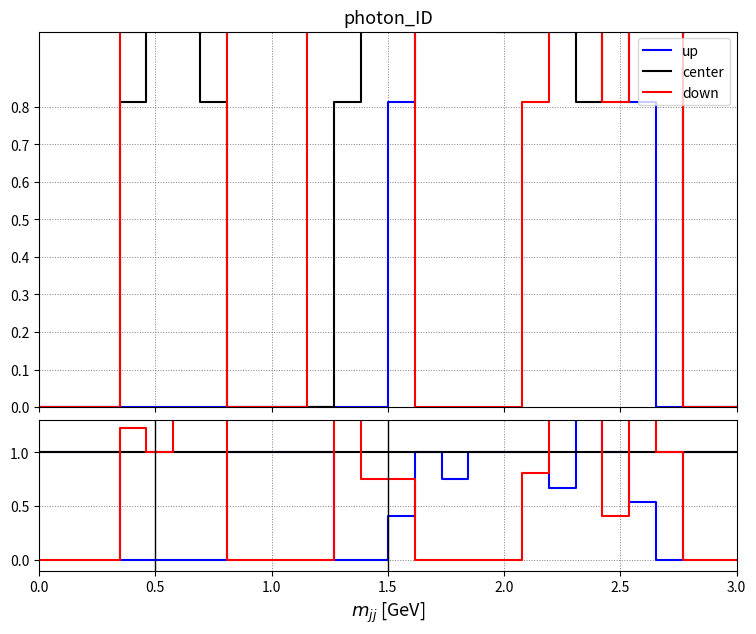

Which series changed the most between 1.0 and 13?

down